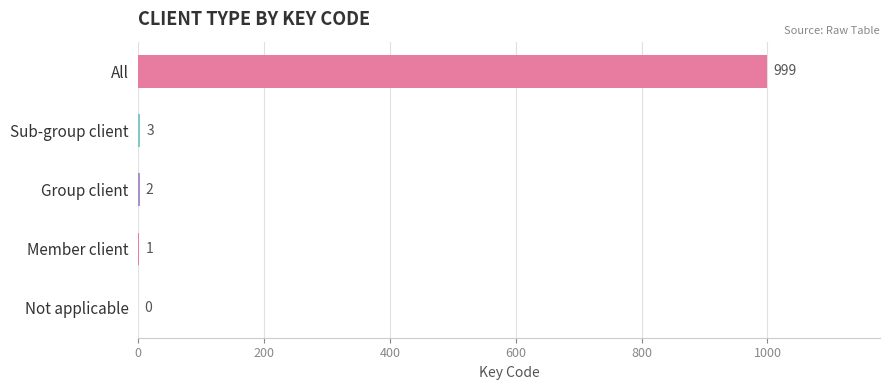

What is the sum of all values?

1005